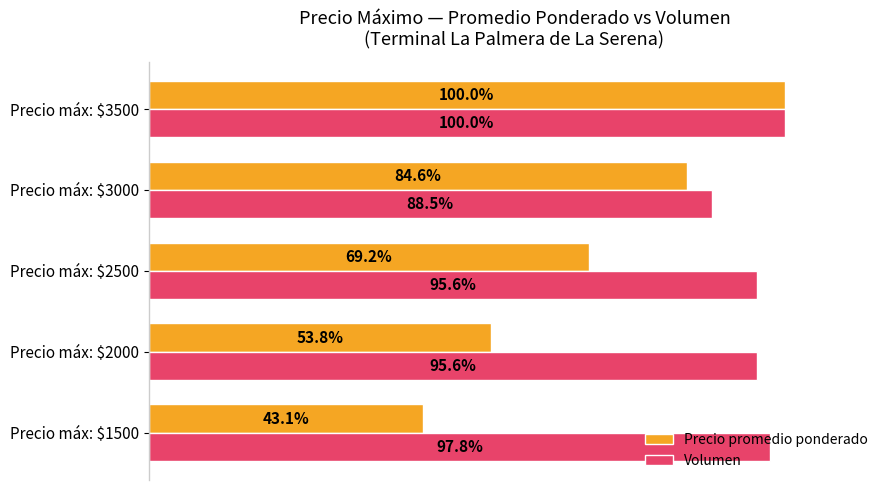

Rank the series at Precio máx: $1500 from lowest to highest value.

Precio promedio ponderado, Volumen